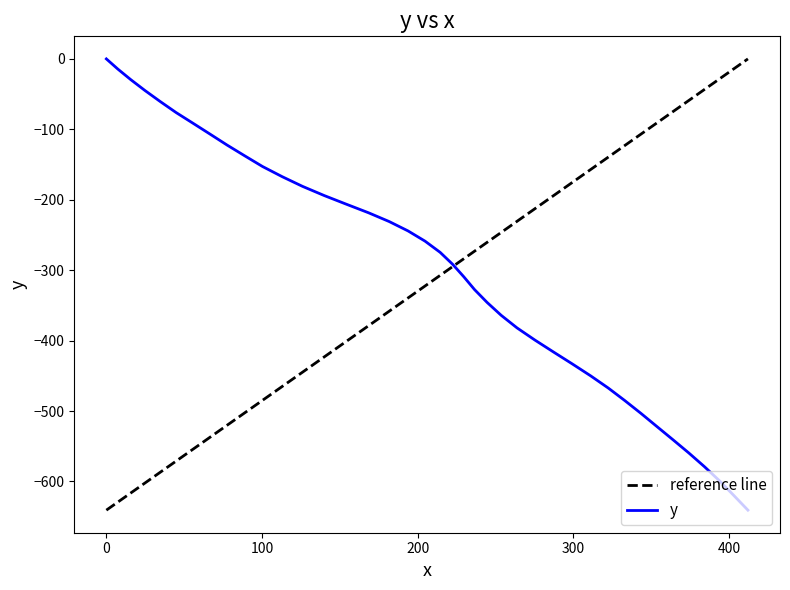

What is the lowest value of the y series?

-640.8